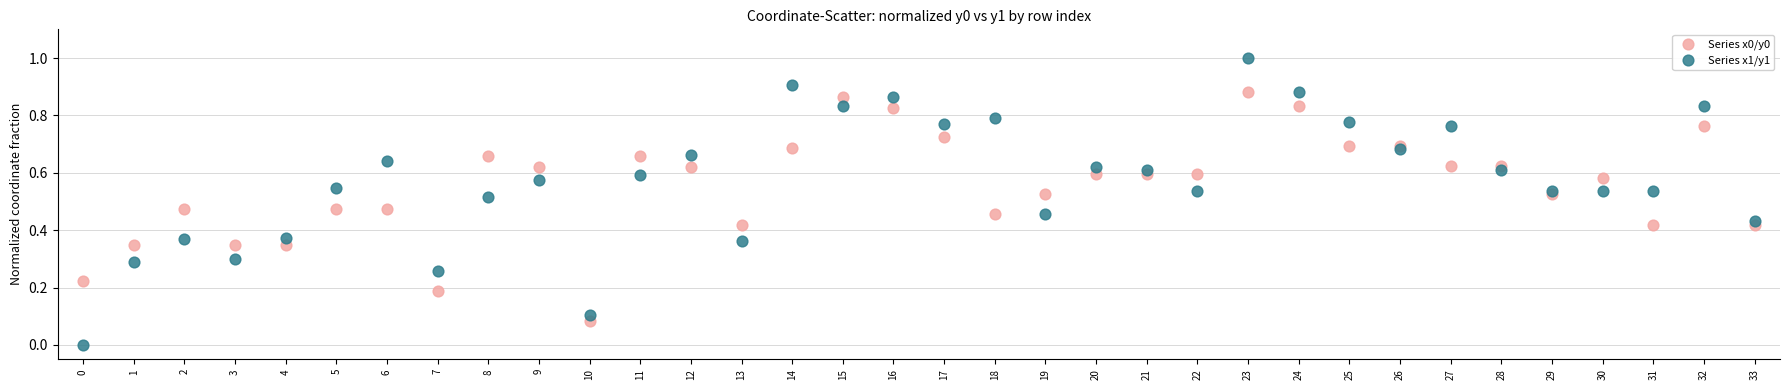

Which series reaches the minimum Y coordinate?

Series x1/y1